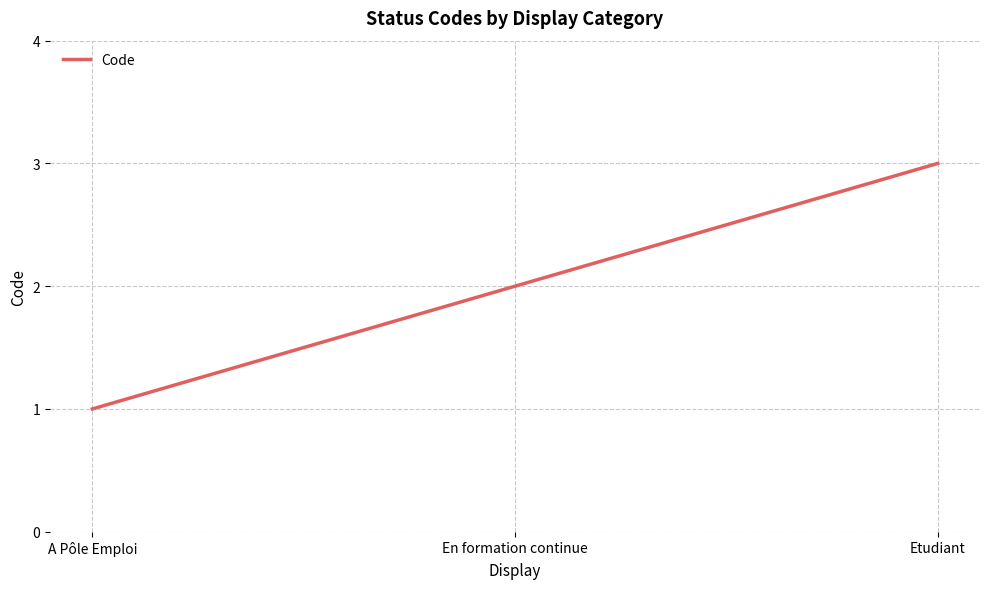

How many lines are shown in the chart?

1